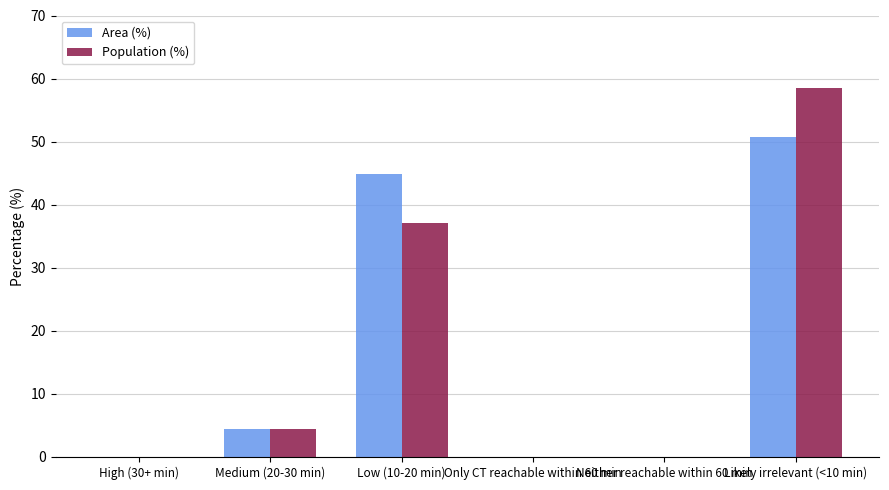

The value of Area (%) at Likely irrelevant (<10 min) is 74.4. True or false?

False